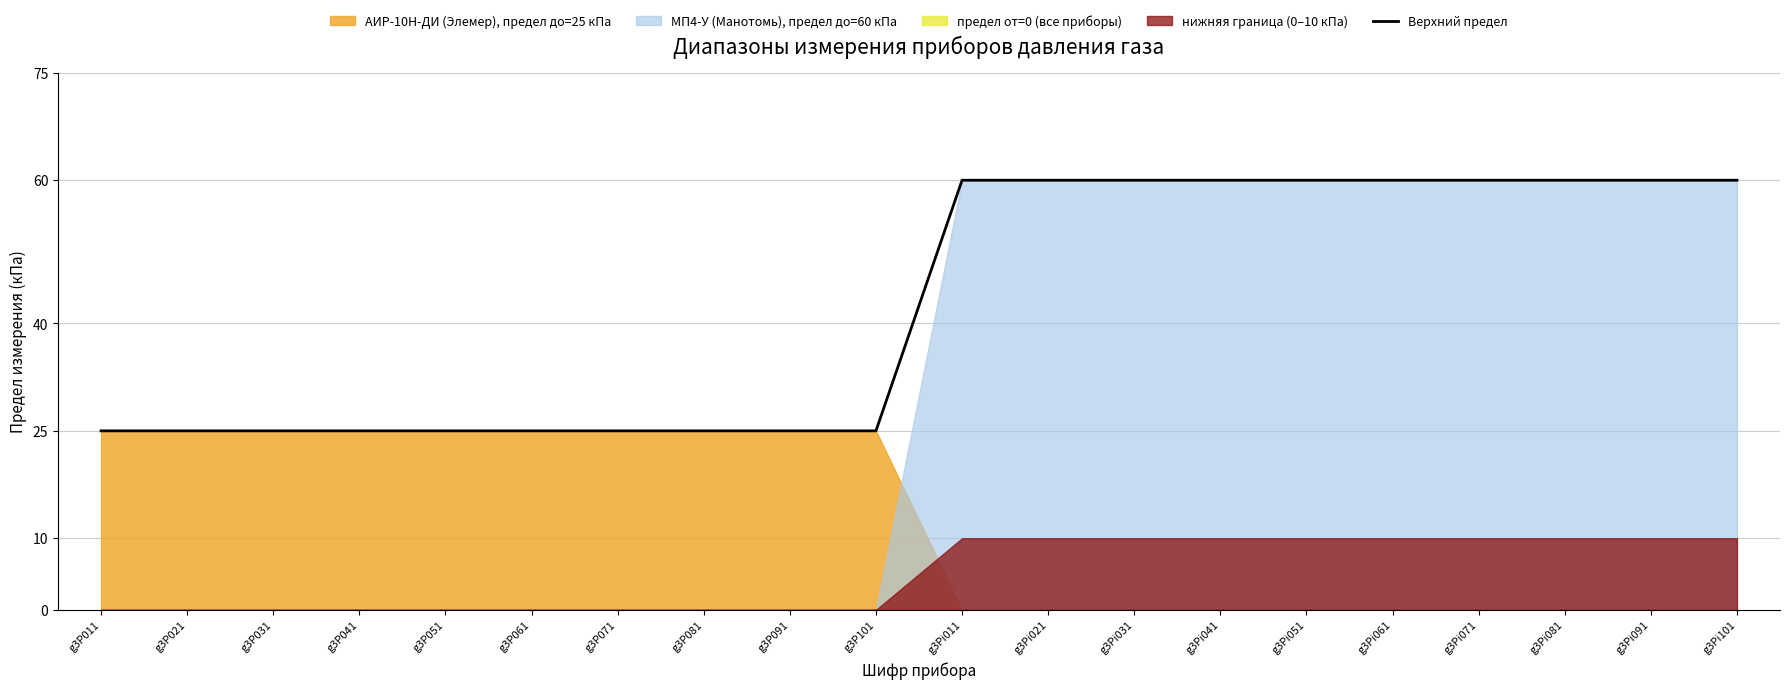

What is the sum of the values at g3Pi051 and g3P081?

85